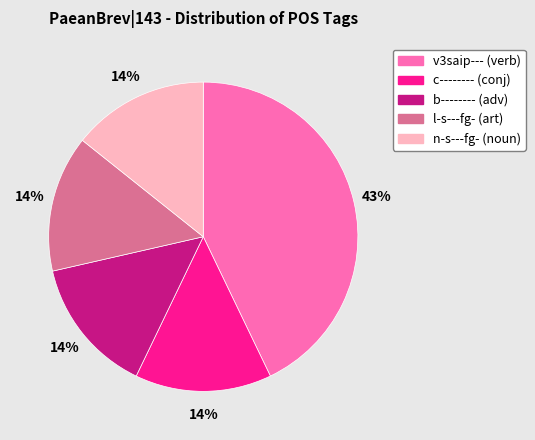

To the nearest percent, what is the average slice percentage?

20%